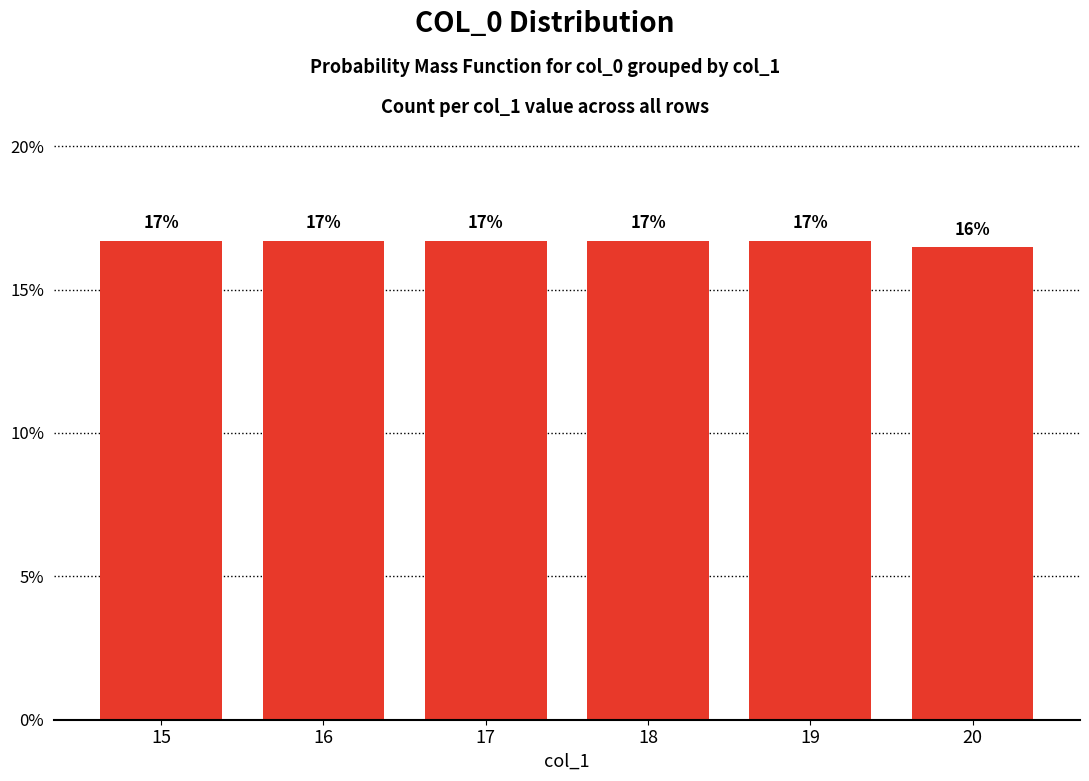

Does the chart contain stacked bars?

No